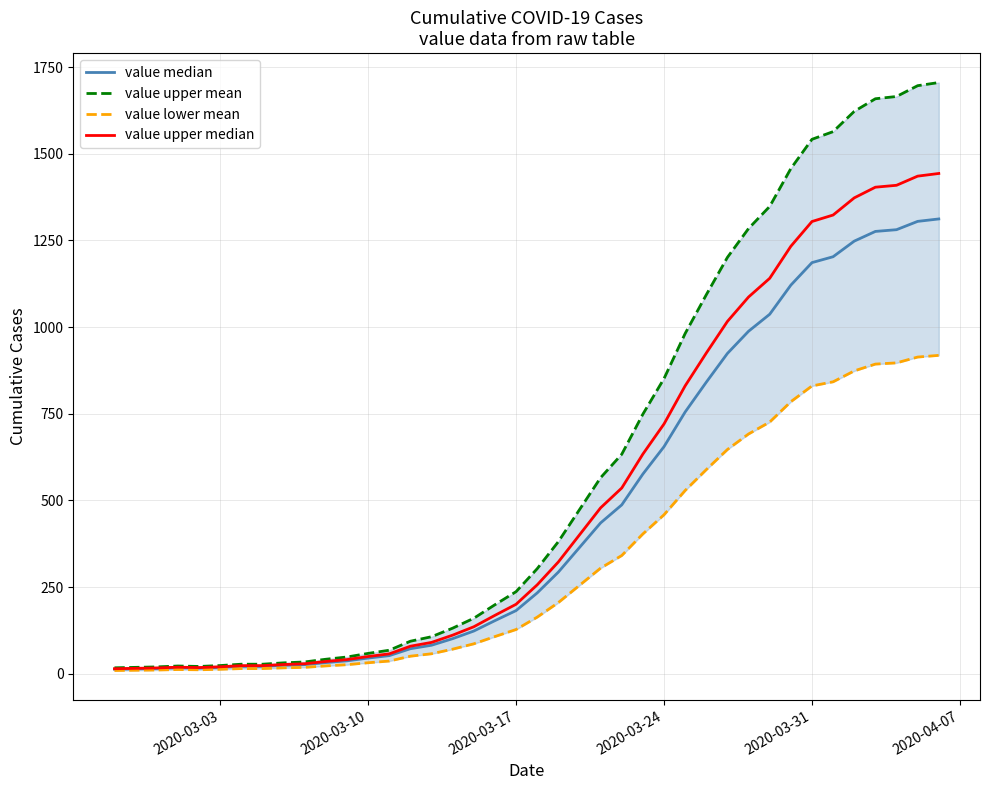

What is the highest value of the value upper median series?

1443.2